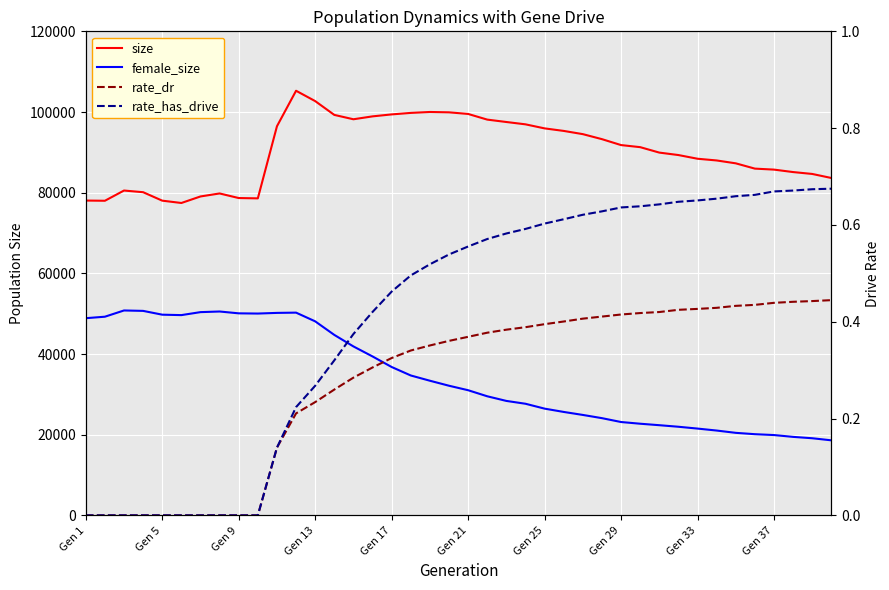

What is the difference between the maximum and second lowest values in the rate_has_drive series?

0.7